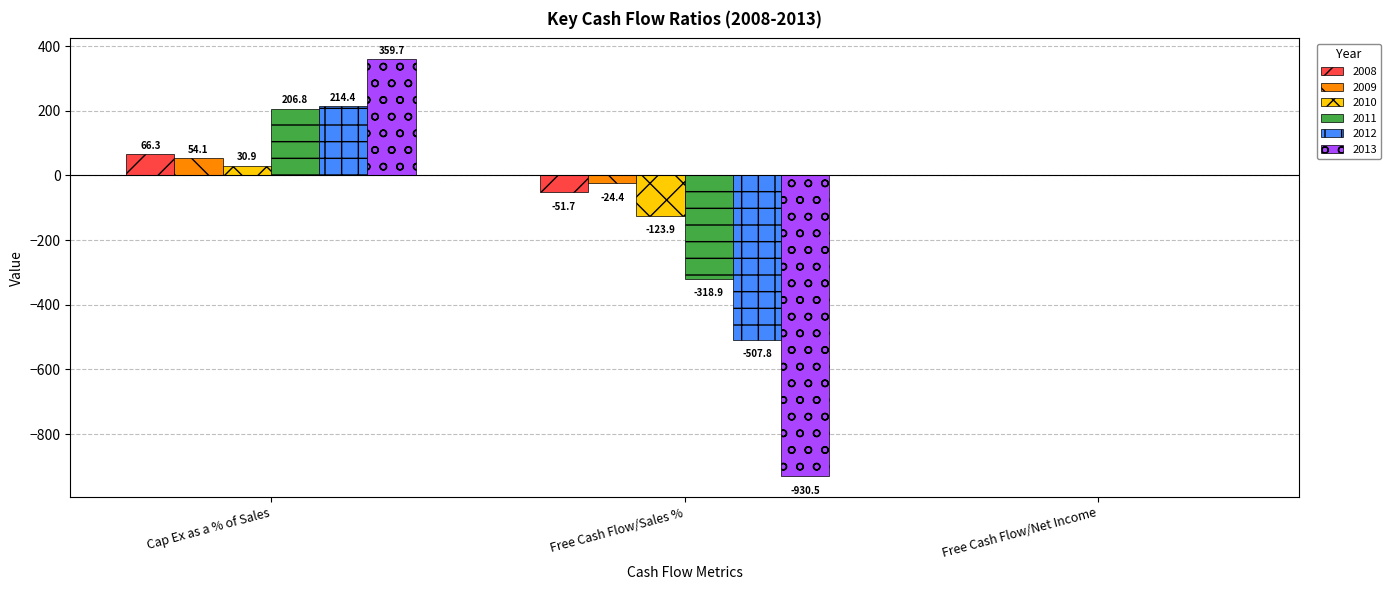

Which series changed the most between Cap Ex as a % of Sales and Free Cash Flow/Sales %?

2013